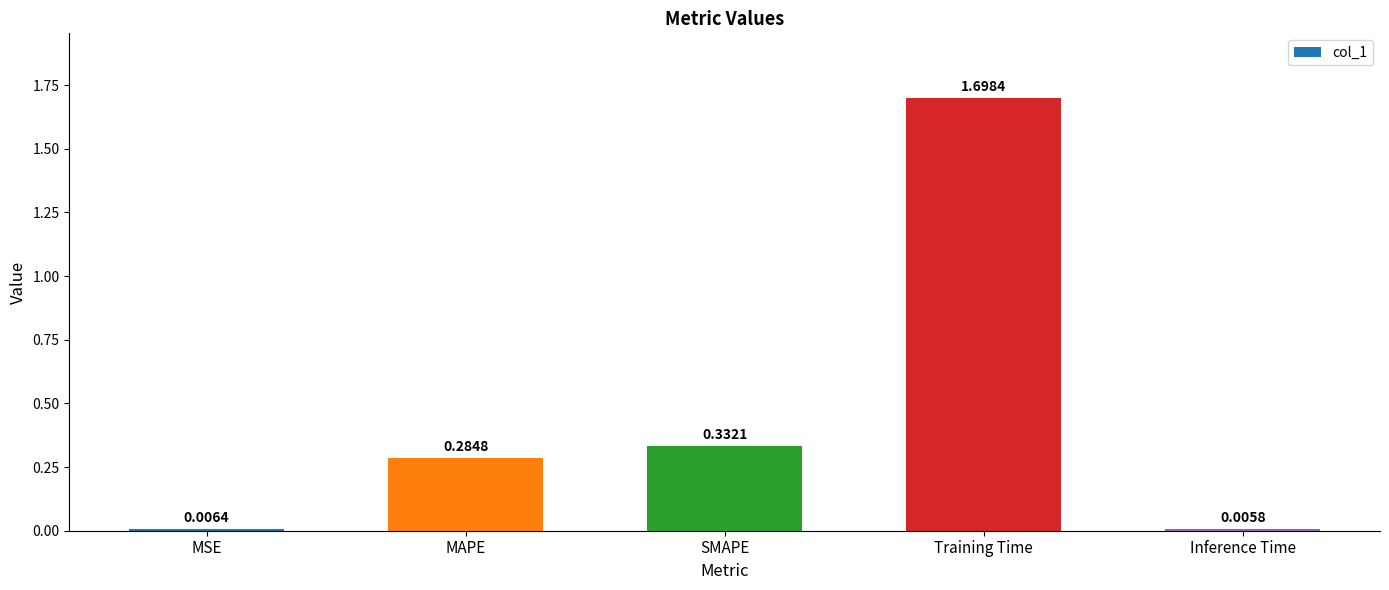

What is the sum of all values?

2.3